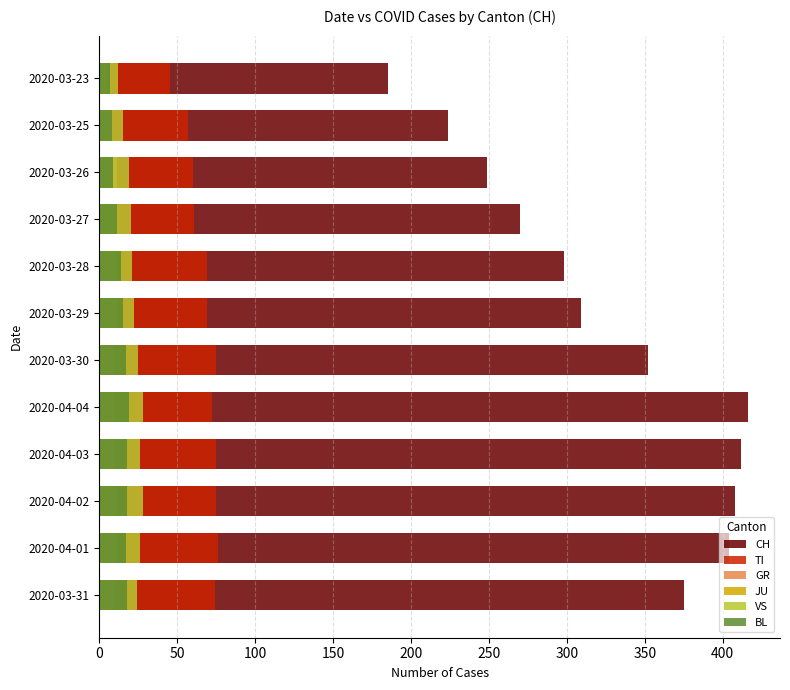

Which series has the largest total across all categories?

CH